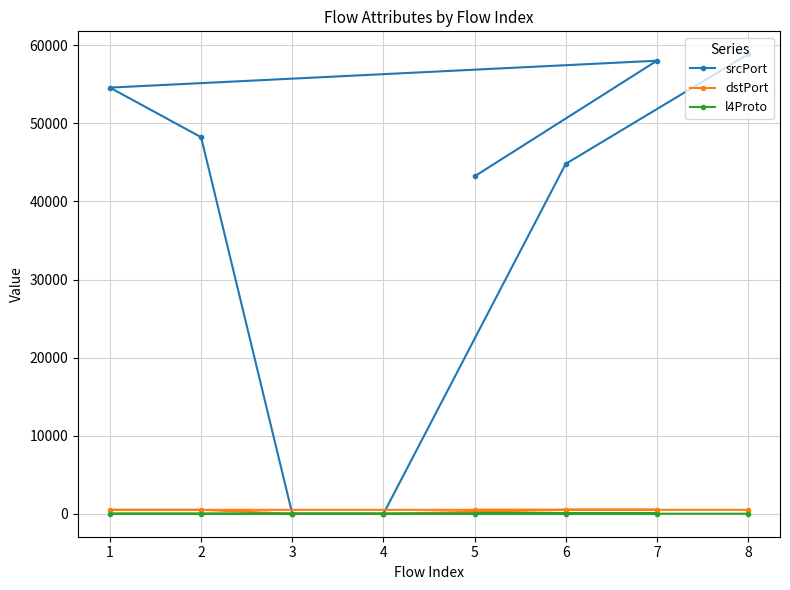

True or false: srcPort has a value of 21265 at 3.

False